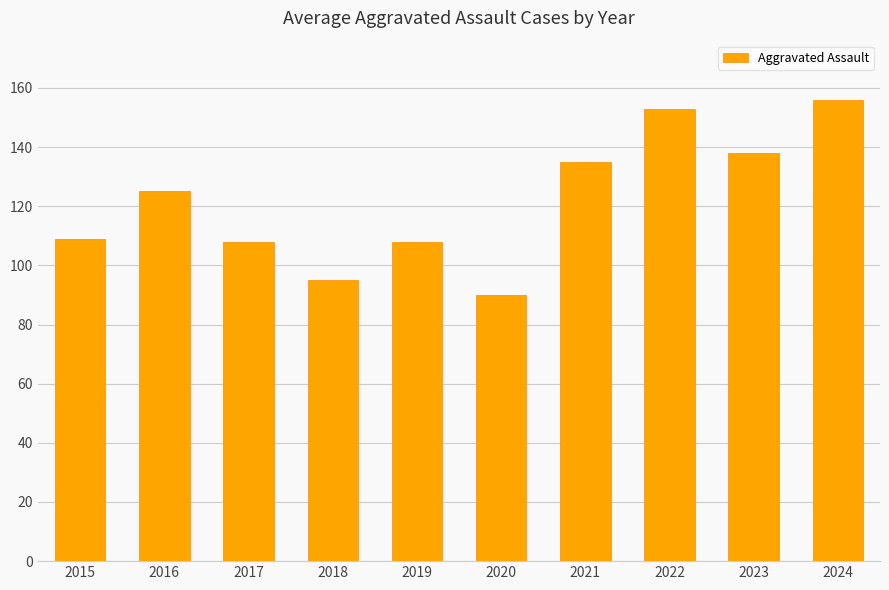

What is the value of the 1st bar from the left?

109